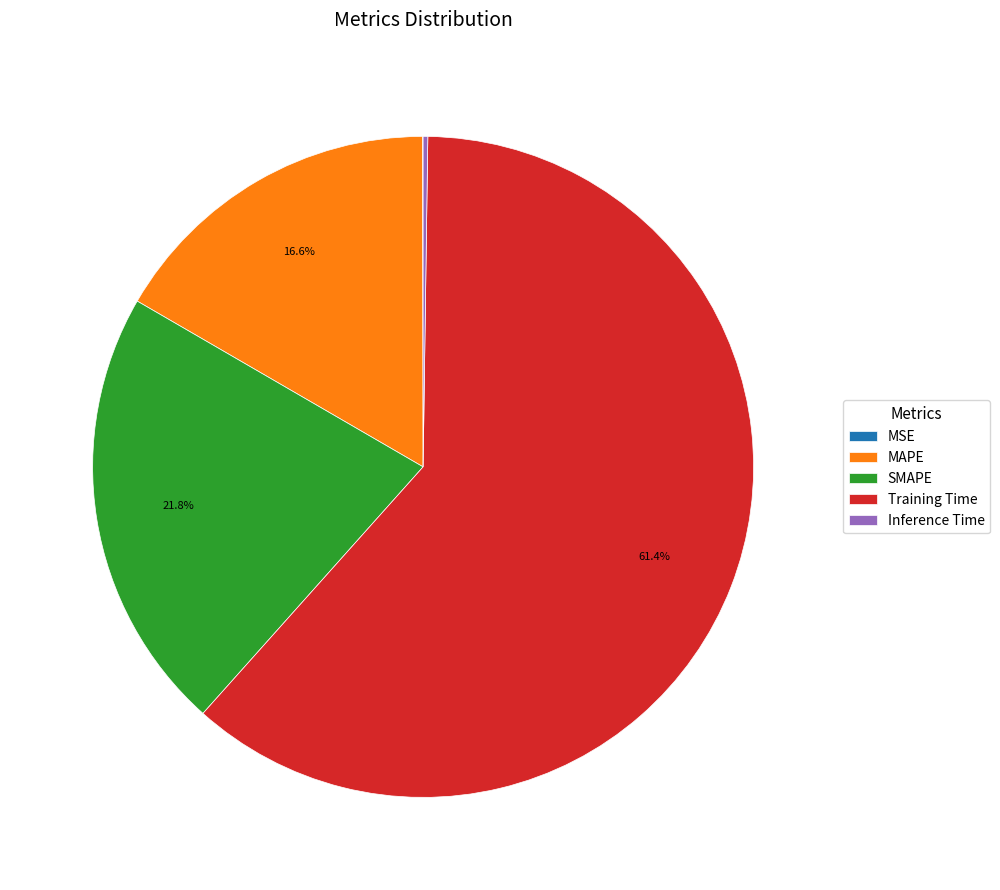

What is the largest slice in the pie chart?

Training Time